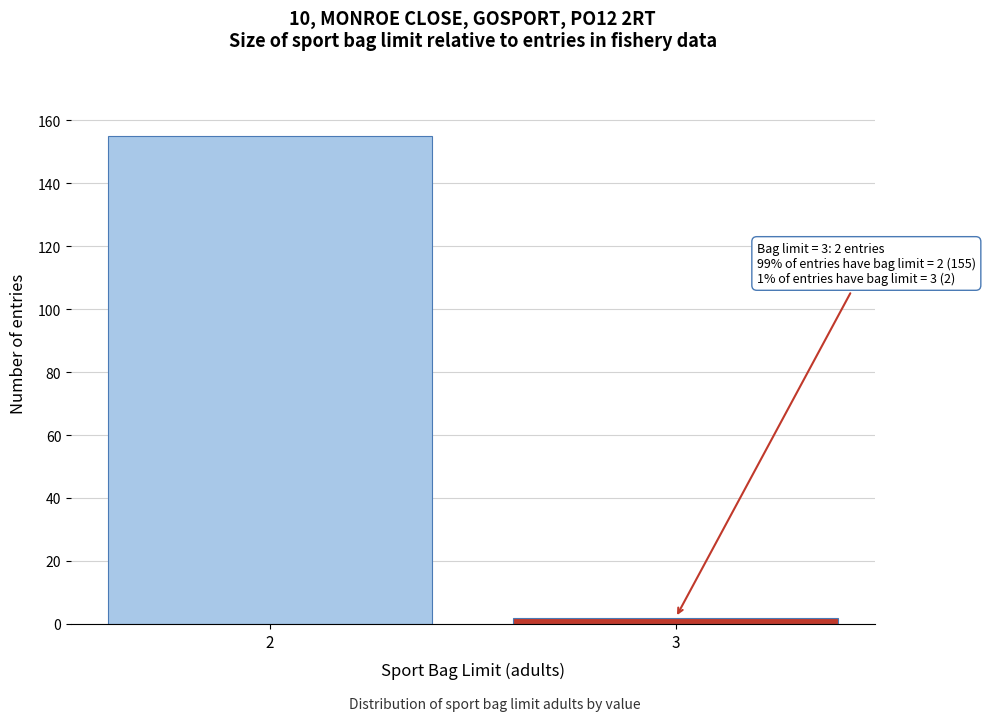

Reading right to left, list all the values displayed in this chart.

3=2	2=155